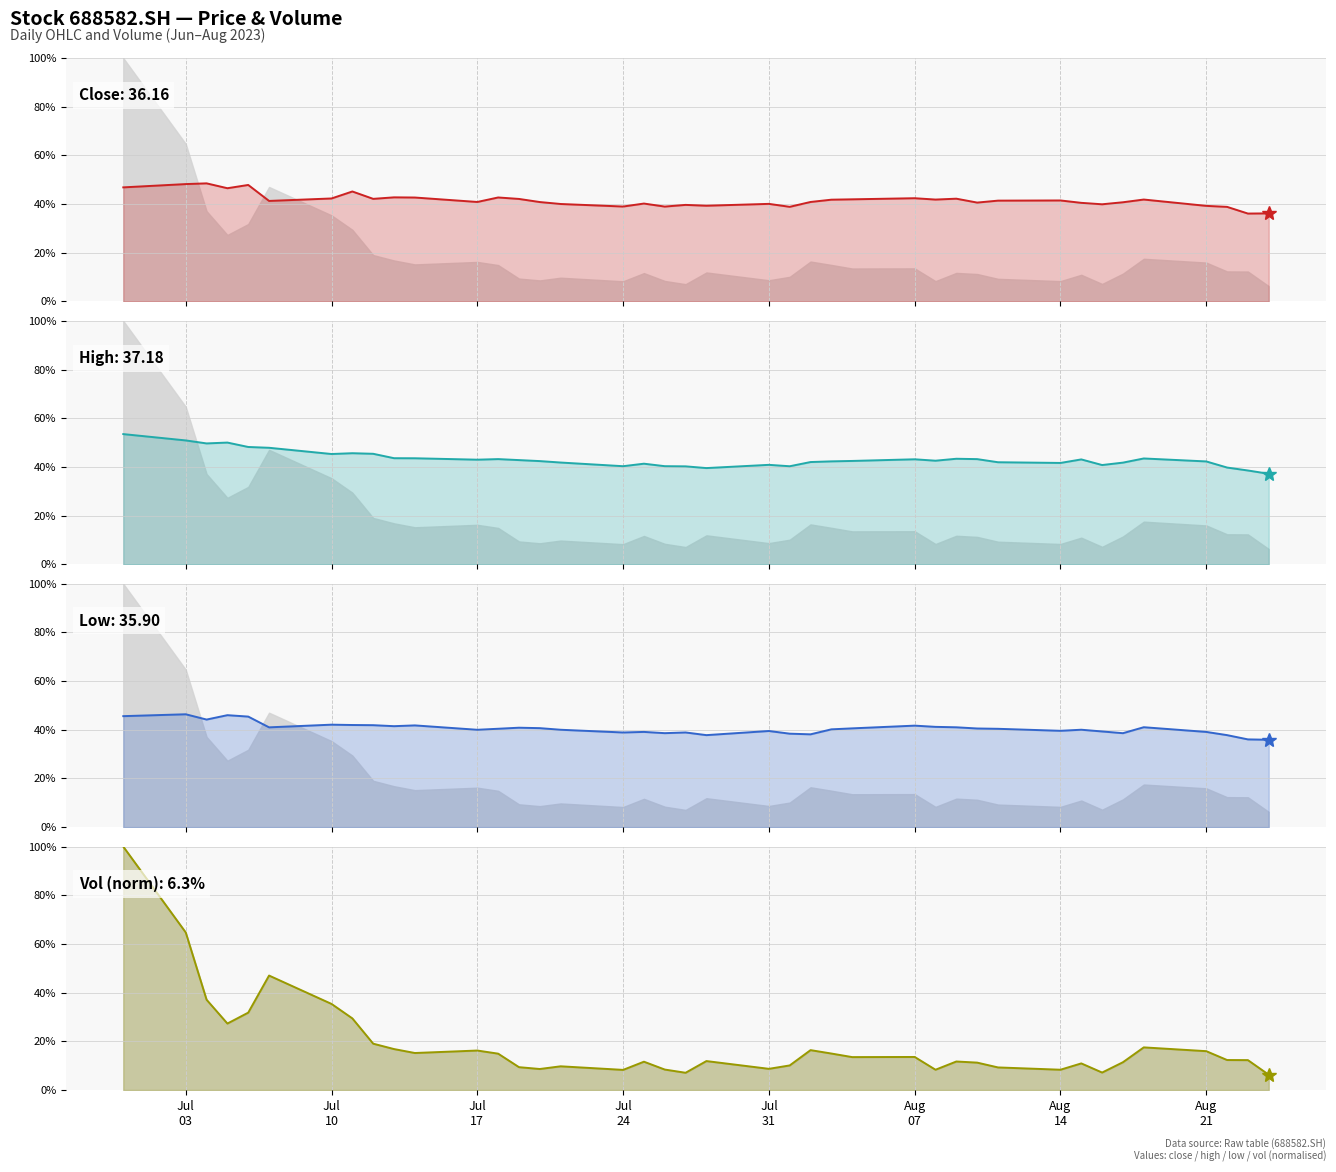

How many values in the close series are below 41?

19